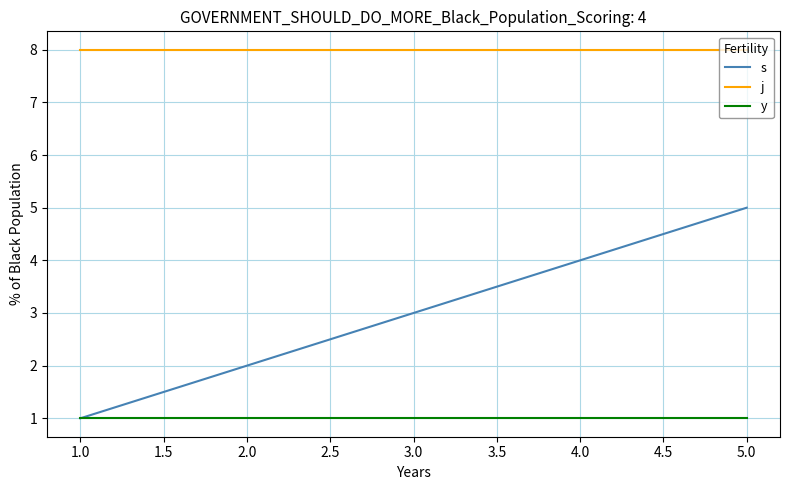

What is the greatest value displayed?

8